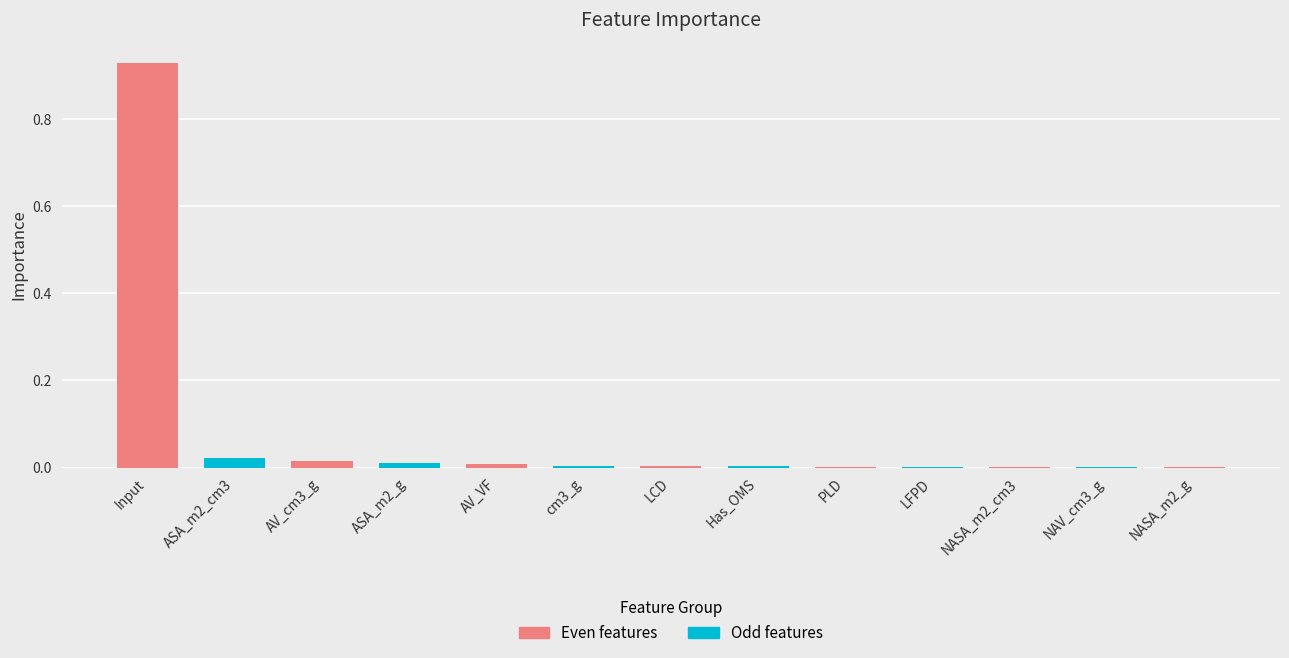

Between AV_cm3_g and Input, which is larger?

Input